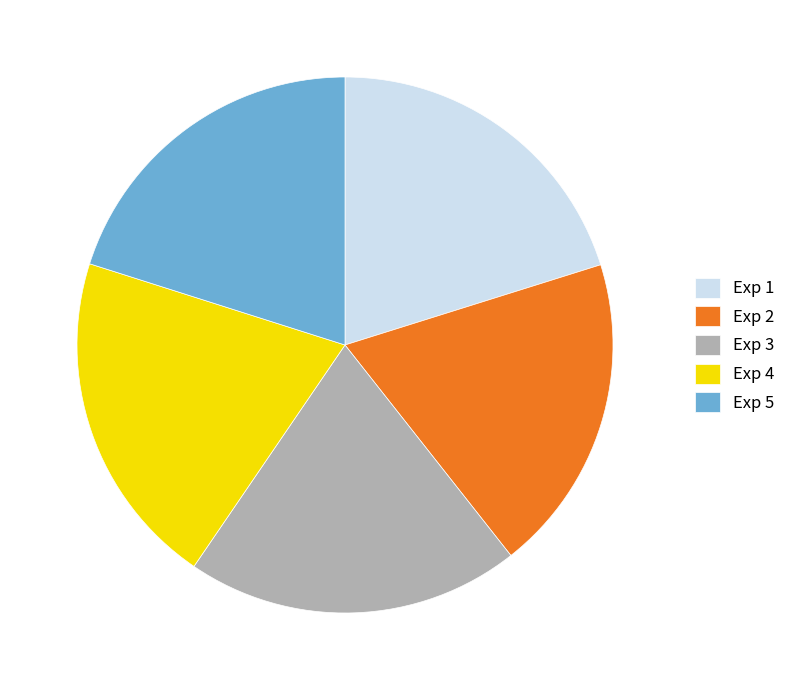

Between Exp 5 and Exp 2, which is larger?

Exp 5